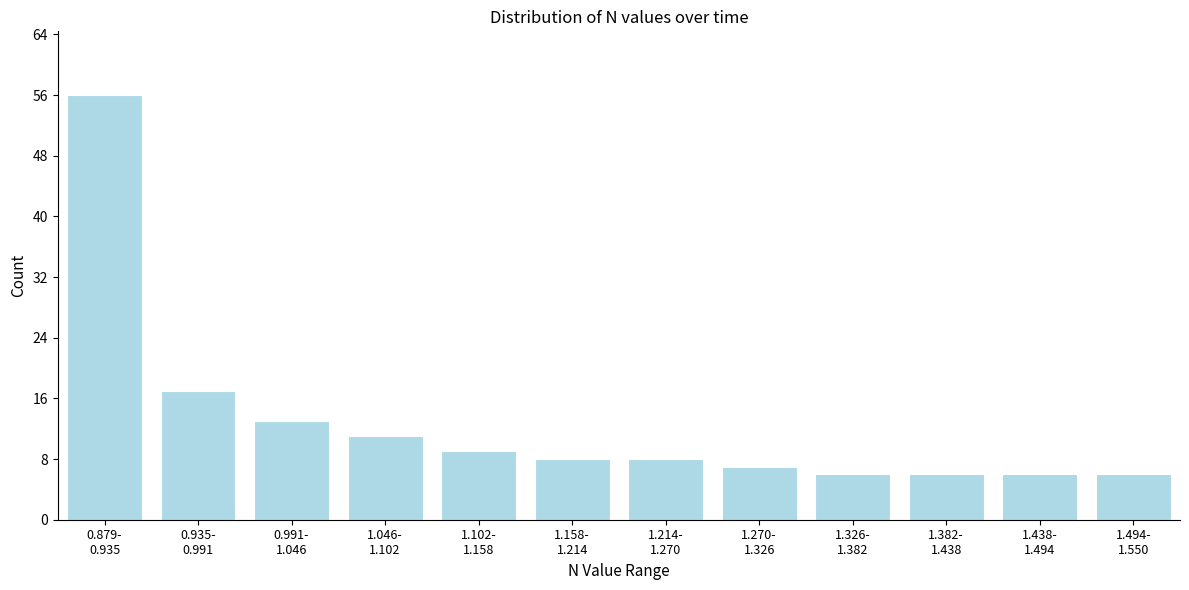

Reading right to left, list all the values displayed in this chart.

6	6	6	6	7	8	8	9	11	13	17	56